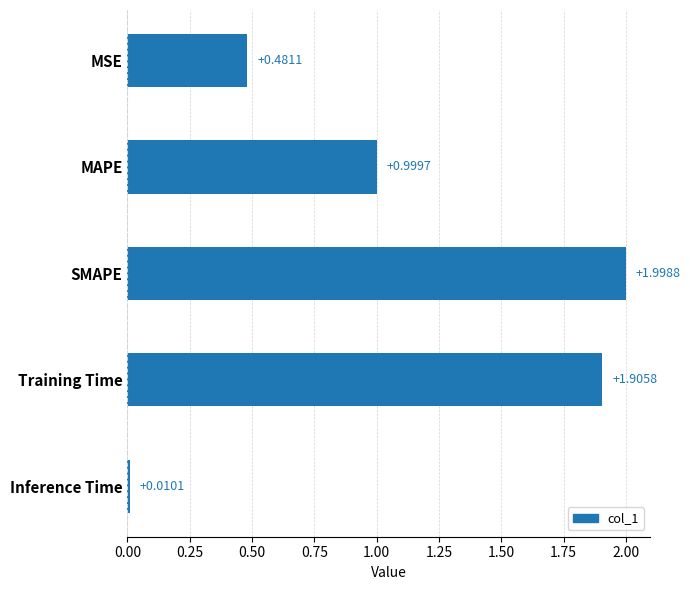

At which category does the chart reach its peak across all series?

SMAPE